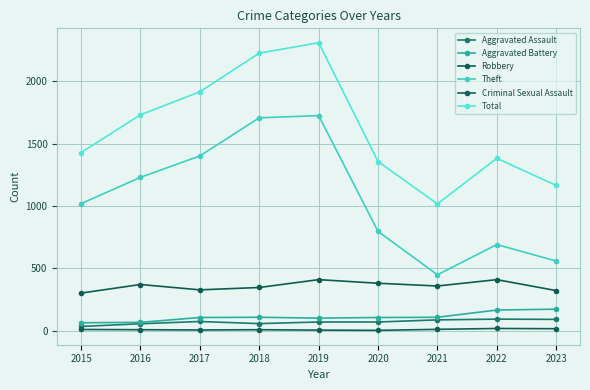

How many lines are shown in the chart?

6